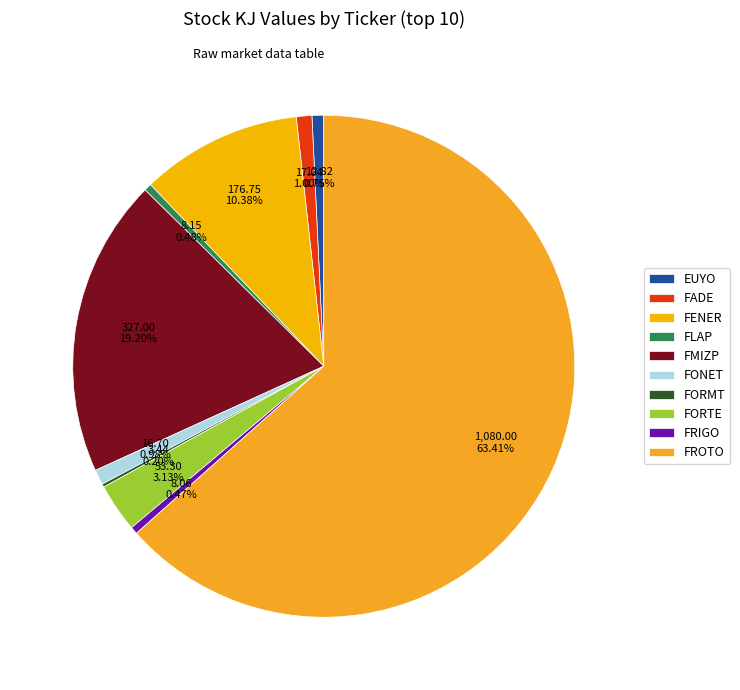

Is there any slice that represents more than half of the pie?

Yes